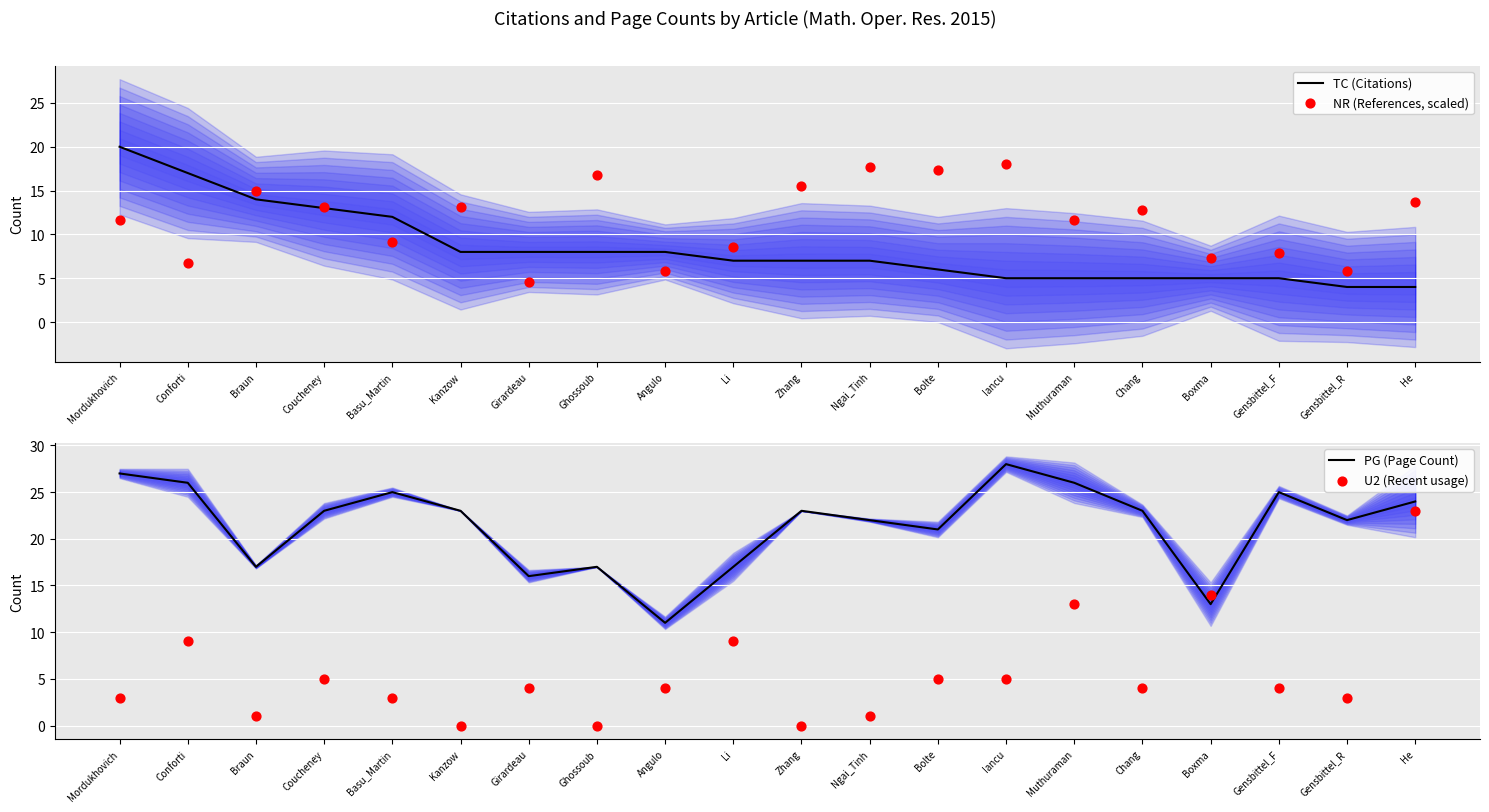

What are all the series names shown in the legend?

TC (Citations), NR (References, scaled), PG (Page Count), U2 (Recent usage)